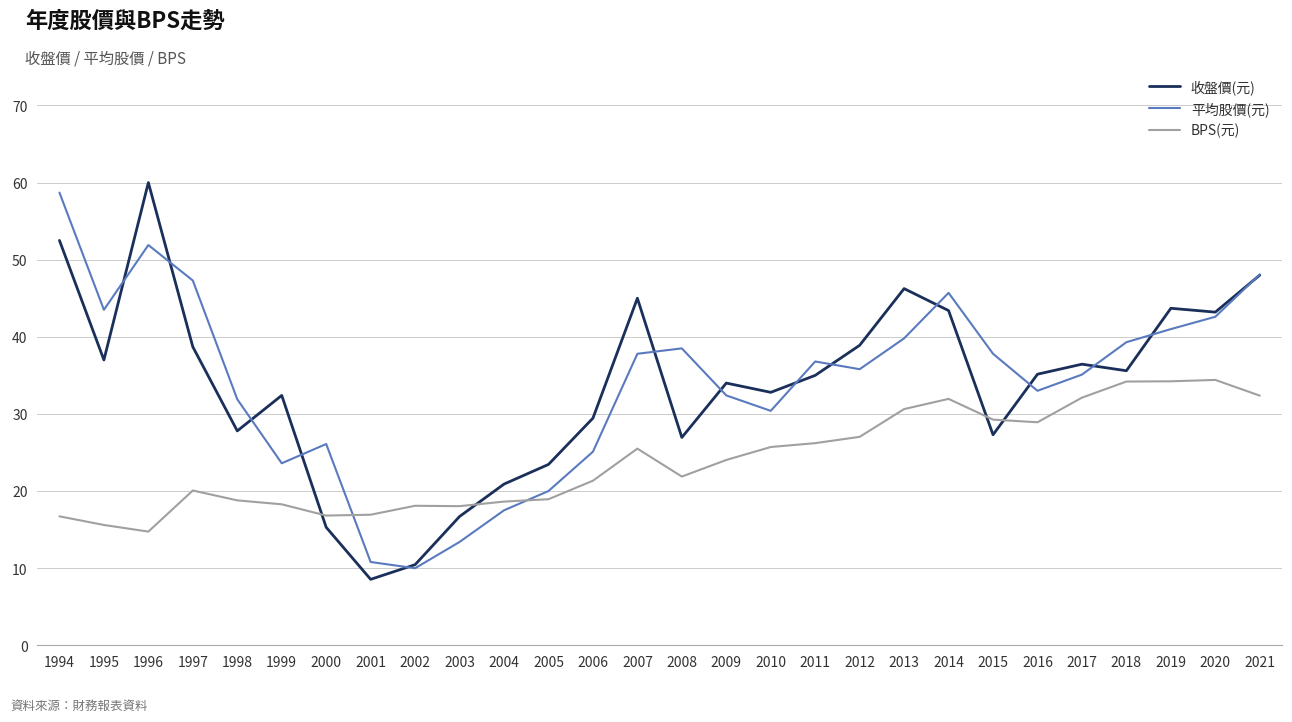

In 平均股價(元), how many points are higher than both neighbors (excluding endpoints)?

5